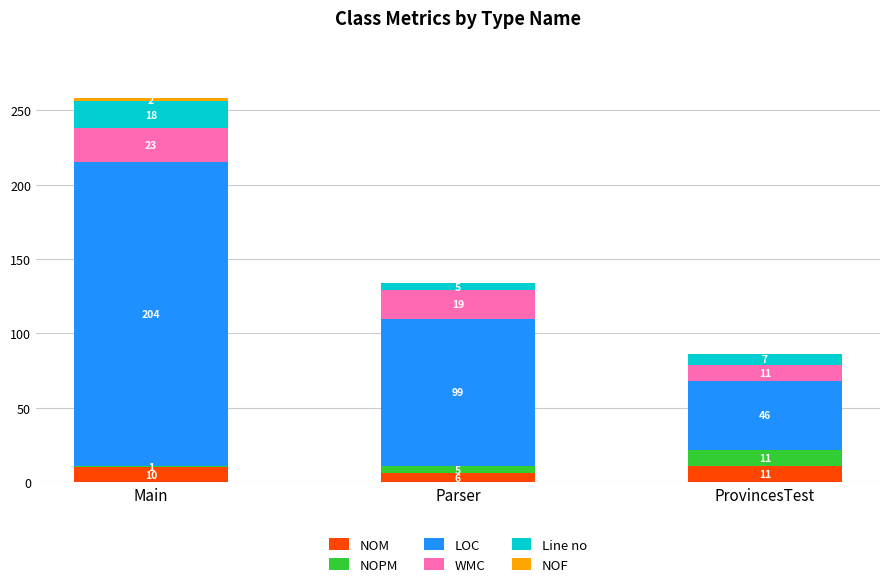

How many categories are shown in the chart?

3